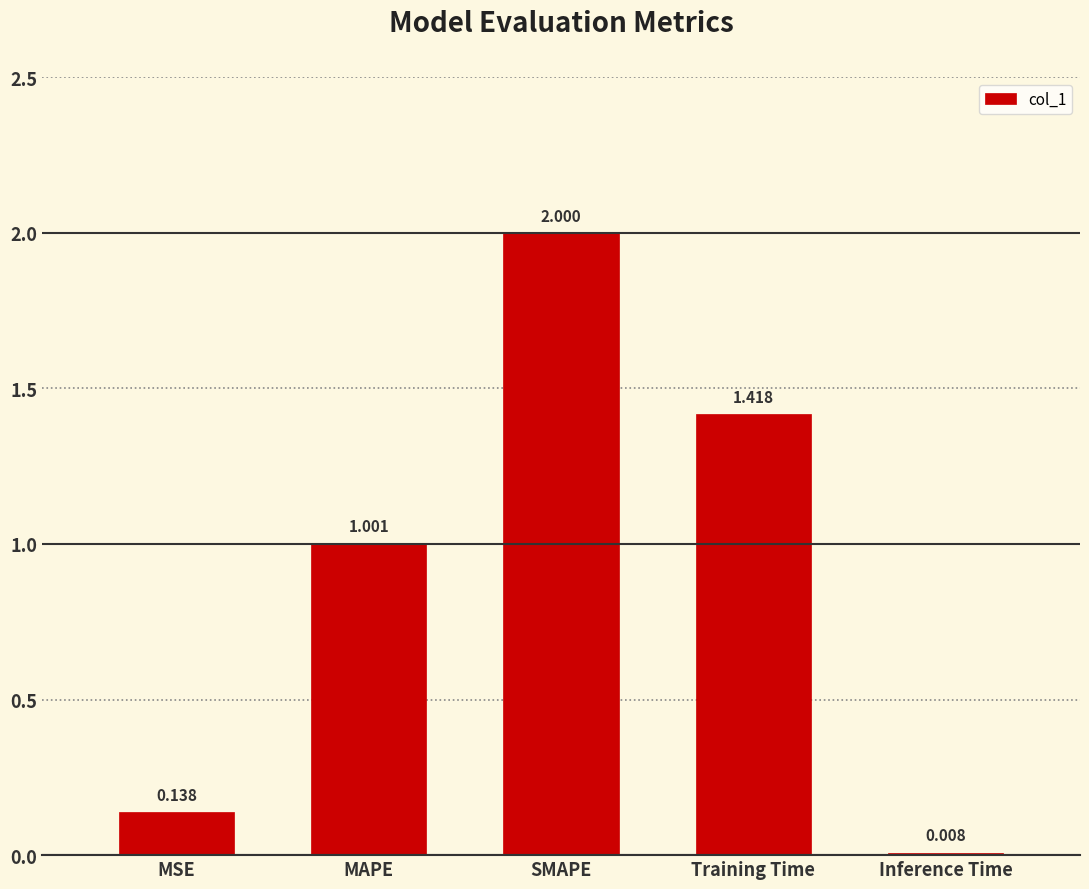

What position from the left is MSE?

1